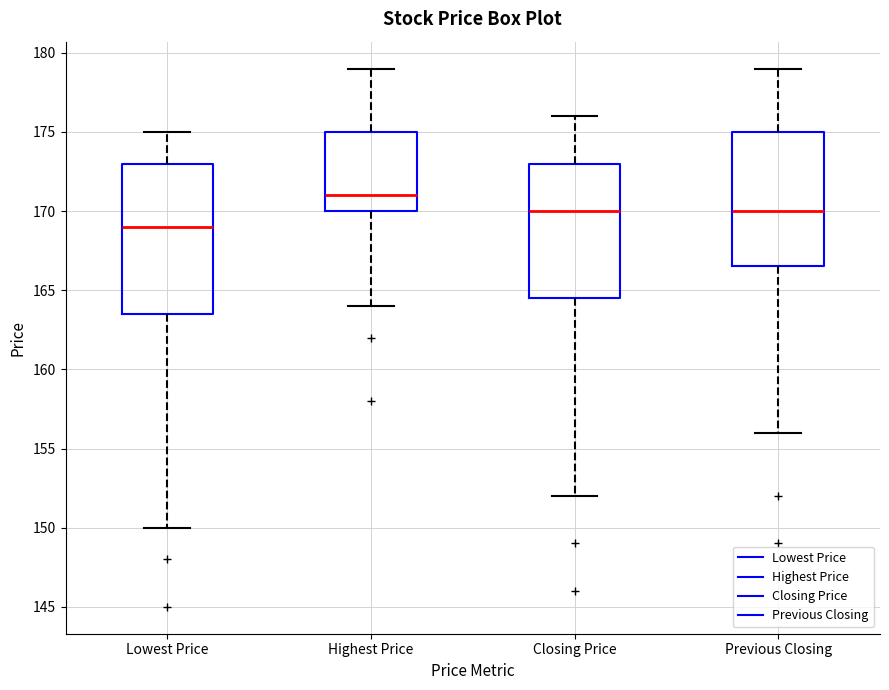

Where is the lower edge of the box for Closing Price on the y-axis? The values are not printed on the chart, so give them approximately, as read against the axis.

164.5